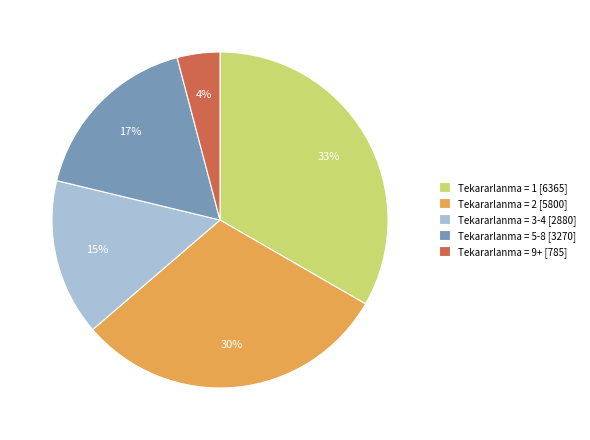

True or false: Tekararlanma = 5-8 [3270] accounts for 29% of the total.

False